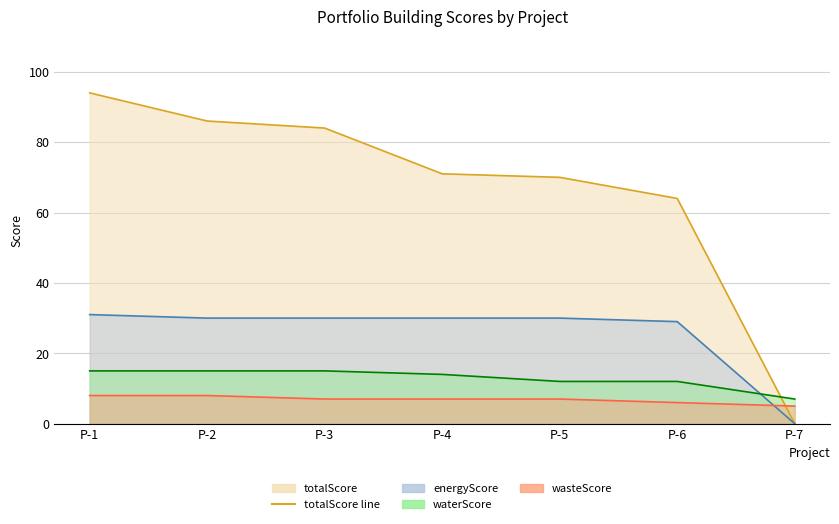

Reading right to left, what are all the values shown in this chart?

totalScore: 0	64	70	71	84	86	94
energyScore: 0	29	30	30	30	30	31
waterScore: 7	12	12	14	15	15	15
wasteScore: 5	6	7	7	7	8	8